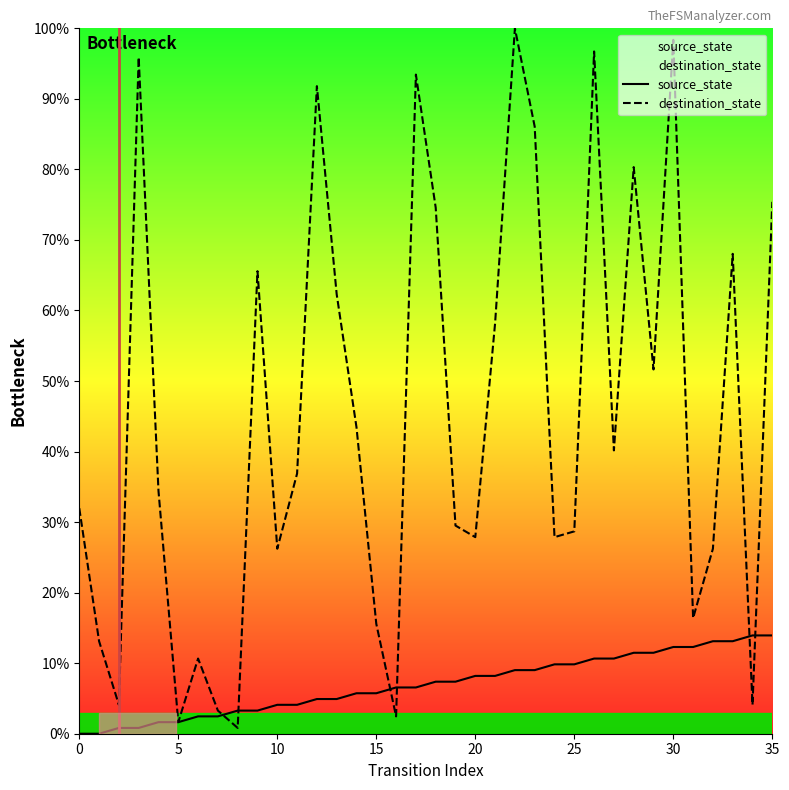

The value of destination_state at 0 is 8.1. True or false?

False